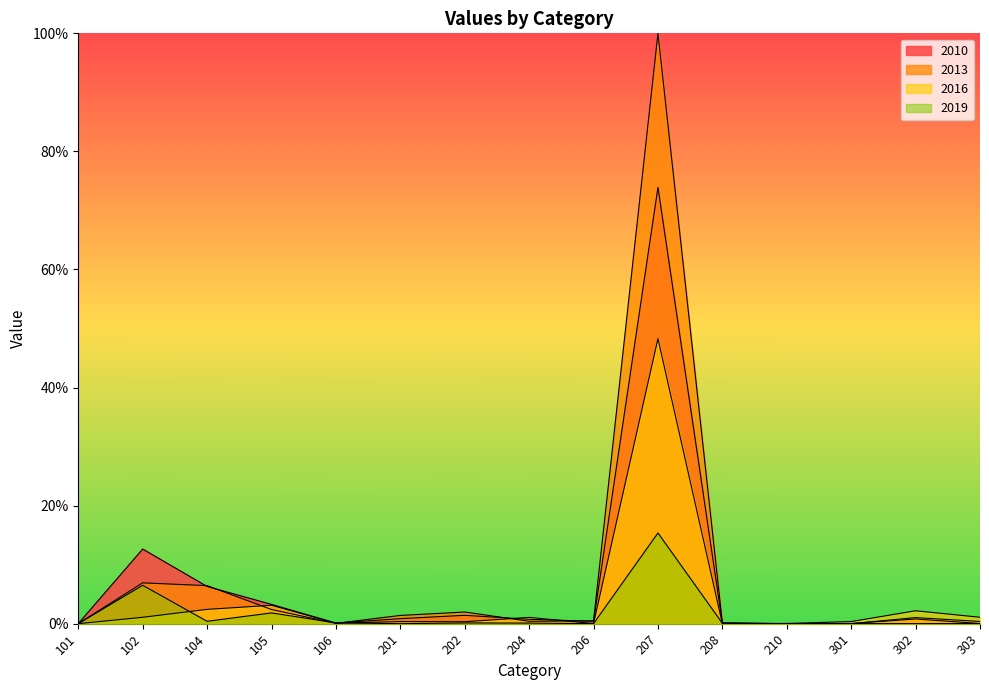

Reading left to right, extract all data points from this chart.

2010: 101=0.0	102=12.6	104=6.3	105=3.3	106=0.1	201=0.9	202=1.4	204=0.7	206=0.4	207=73.9	208=0.1	210=0.0	301=0.0	302=0.8	303=0.0
2013: 101=0.0	102=6.9	104=6.4	105=2.4	106=0.1	201=1.4	202=2.0	204=0.4	206=0.5	207=100.0	208=0.1	210=0.0	301=0.0	302=1.0	303=0.4
2016: 101=0.0	102=1.1	104=2.4	105=3.1	106=0.1	201=0.4	202=0.3	204=1.1	206=0.0	207=48.3	208=0.0	210=0.0	301=0.4	302=2.2	303=1.1
2019: 101=0.0	102=6.5	104=0.4	105=1.8	106=0.1	201=0.0	202=0.1	204=0.1	206=0.0	207=15.4	208=0.1	210=0.0	301=0.0	302=0.0	303=0.0